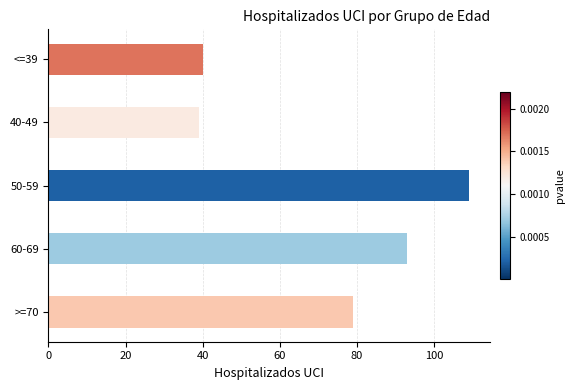

What is the smallest value displayed?

39